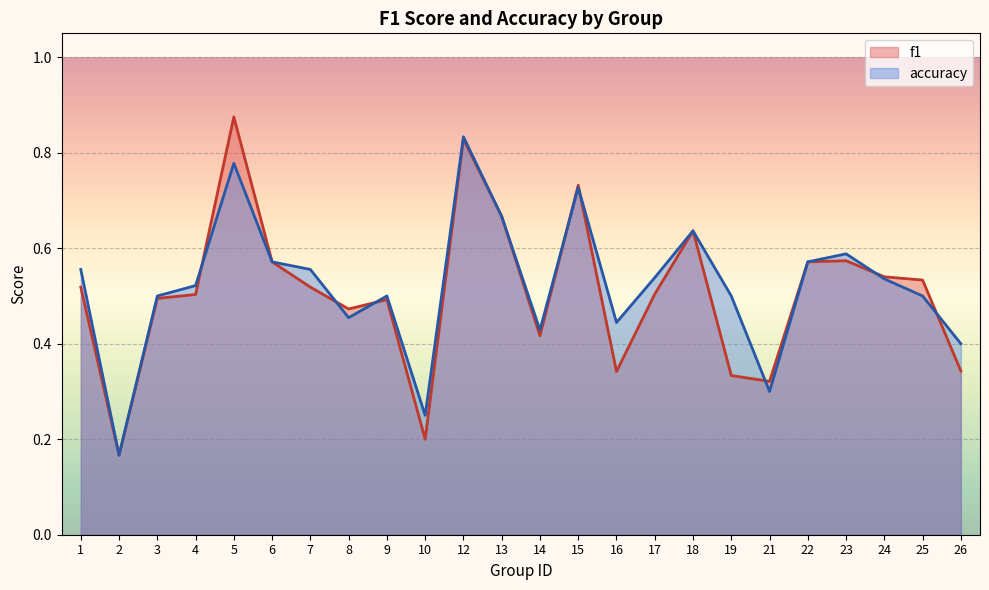

What are all the series names shown in the legend?

f1, accuracy